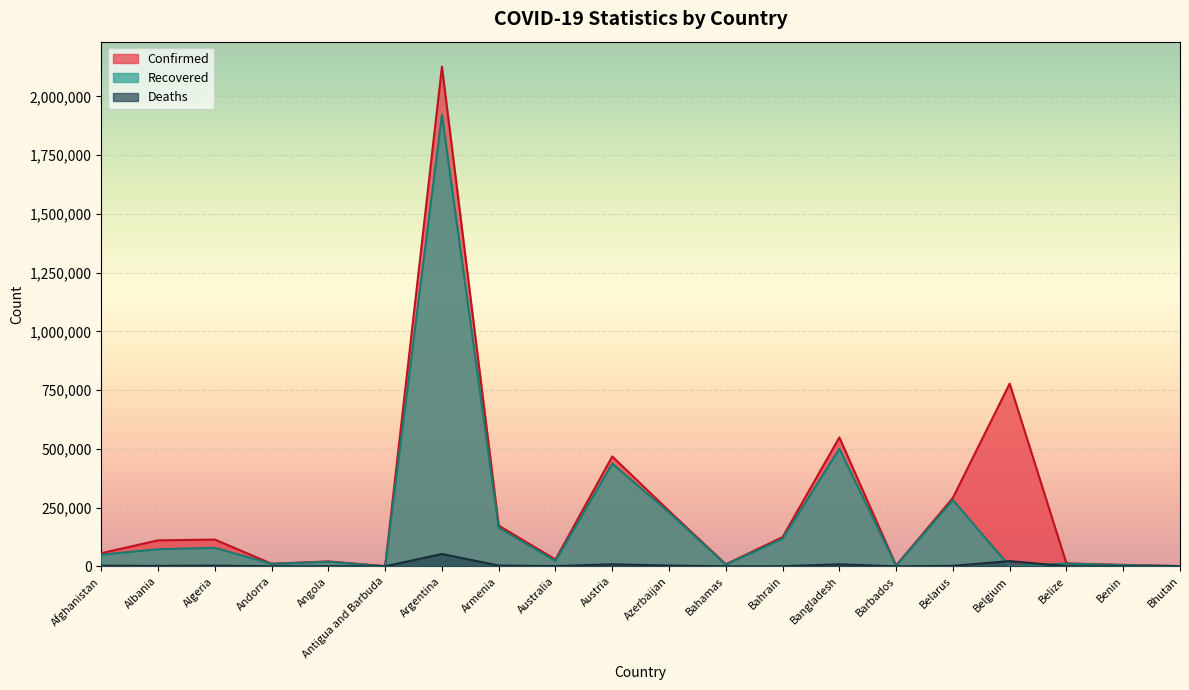

How many data points in Recovered are above 49362?

9